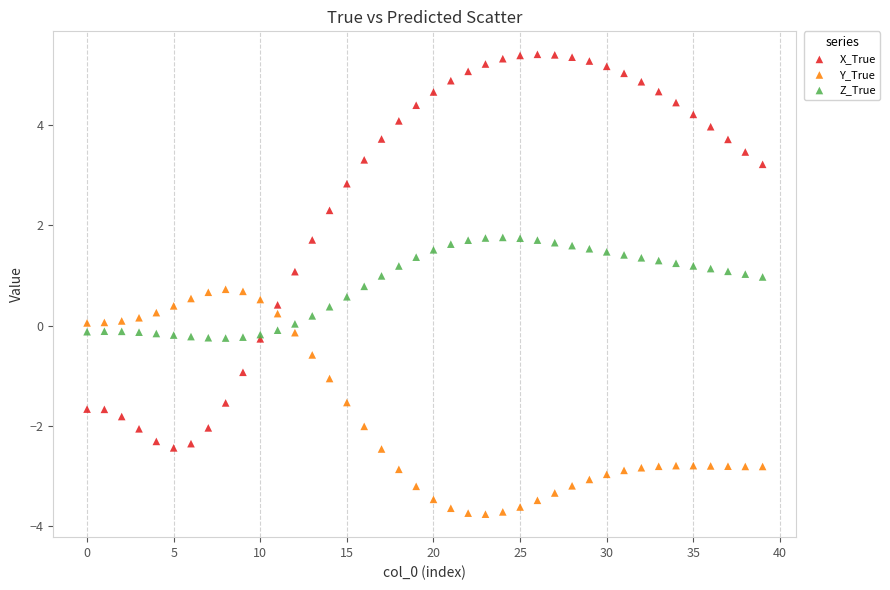

Which series contains the lowest Y value?

Y_True